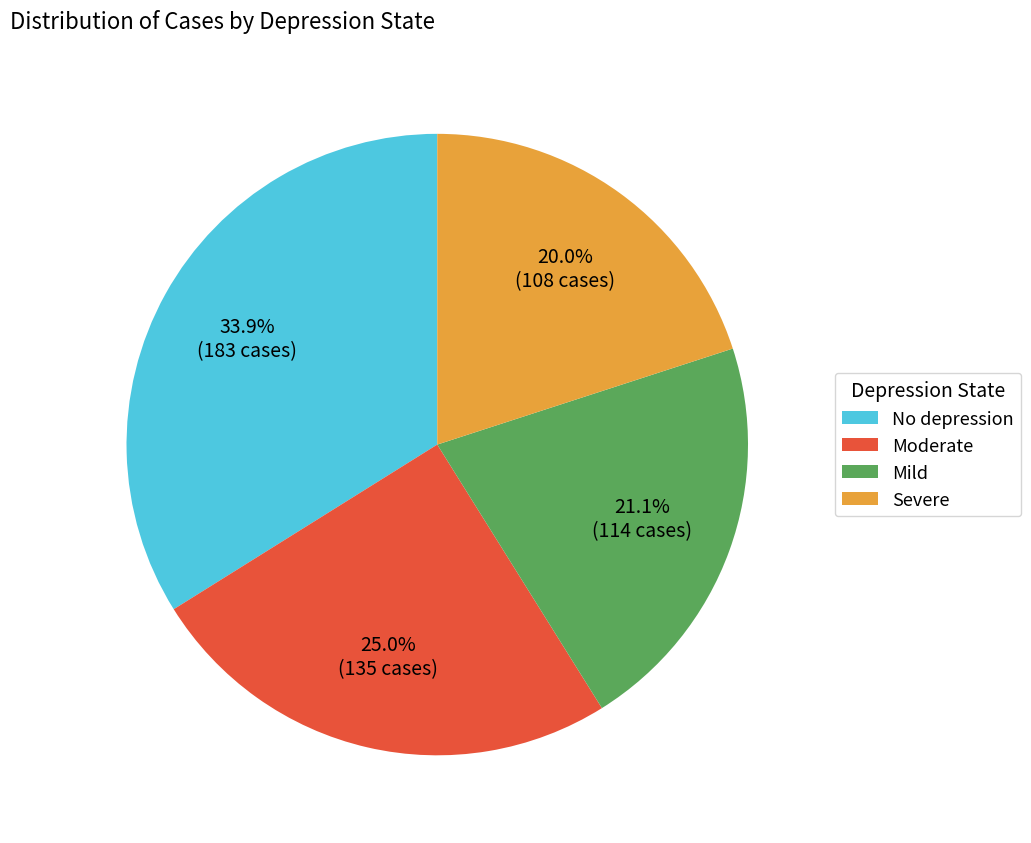

What is the total percentage of Moderate and Mild?

46.1%